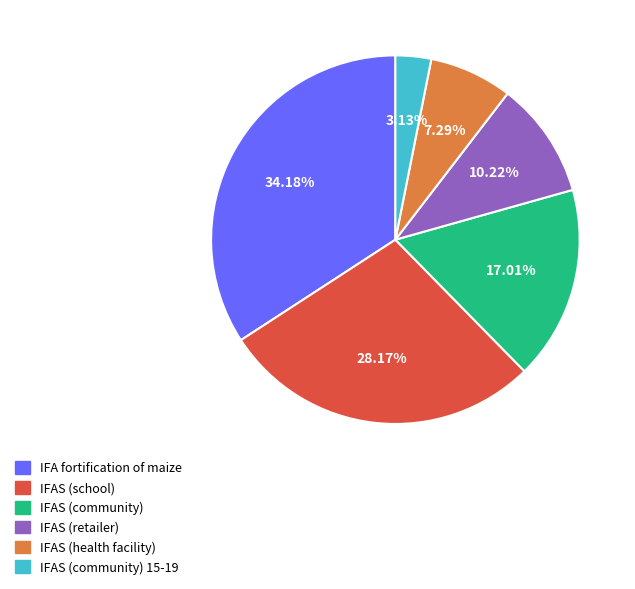

Is IFAS (health facility) the majority of the pie?

No